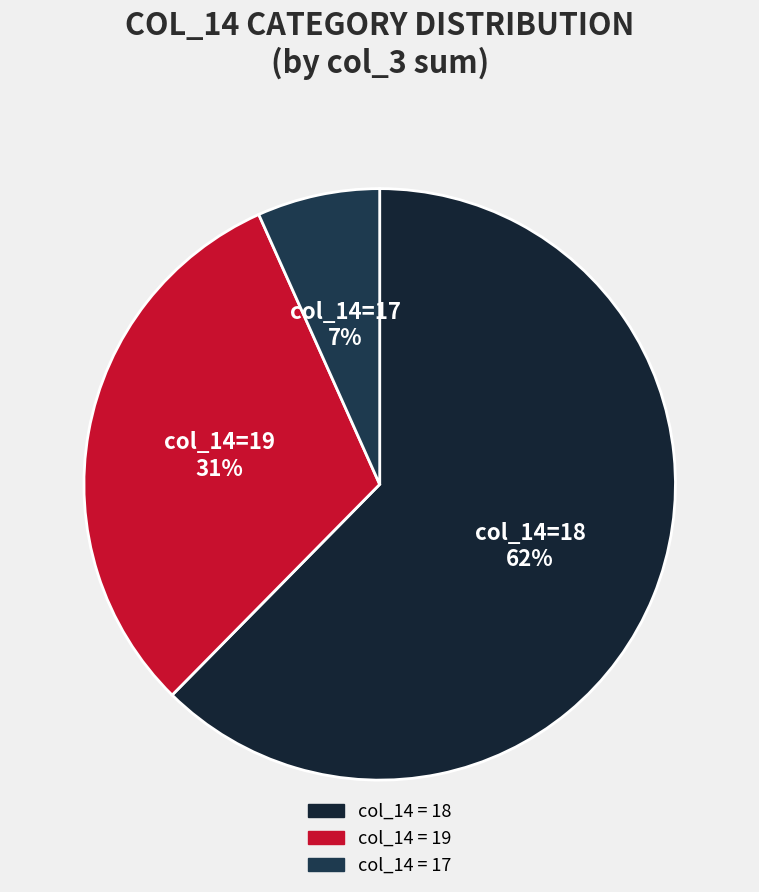

How many segments does this pie chart have?

3